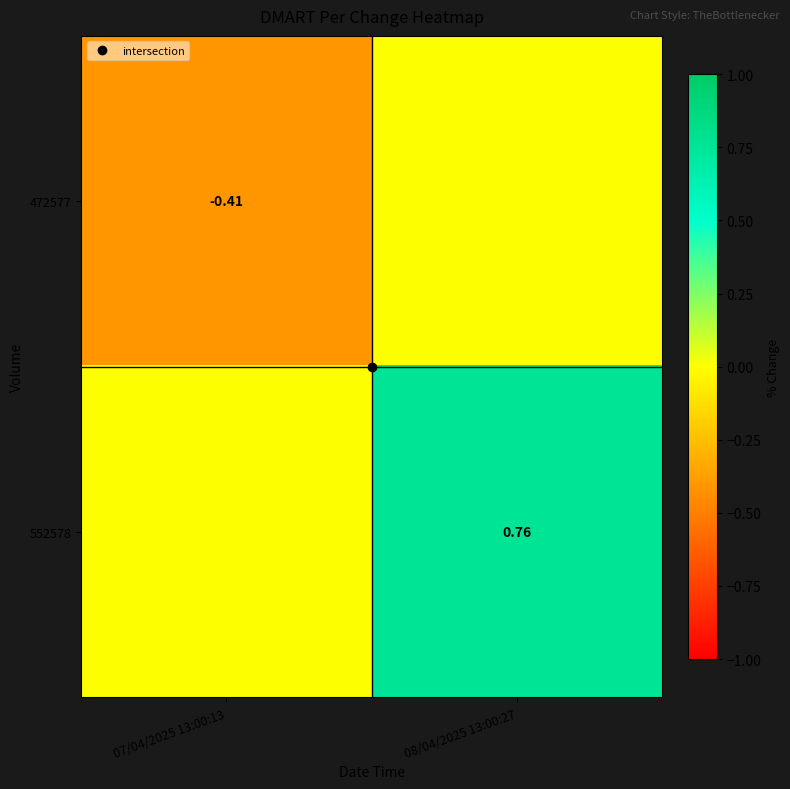

List the series in order of their peak value, highest first.

552578, 472577